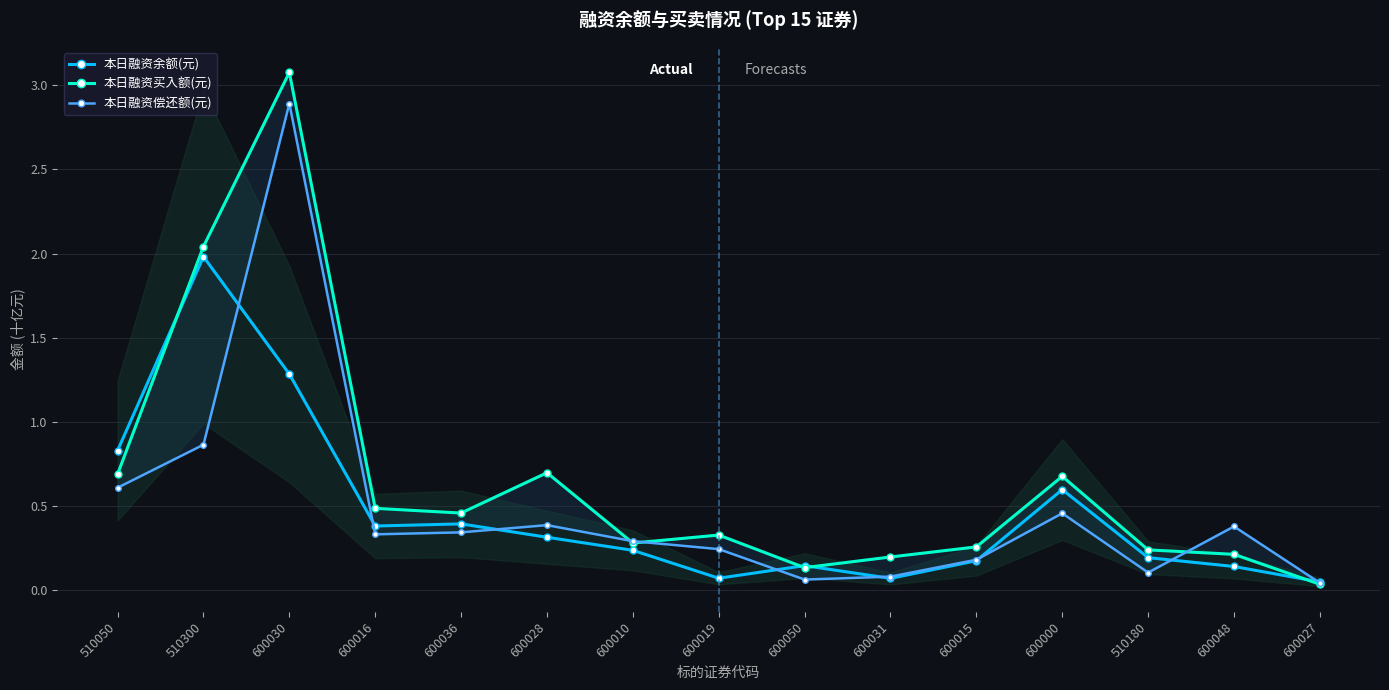

Which series changed the most between 510300 and 510180?

本日融资买入额(元)